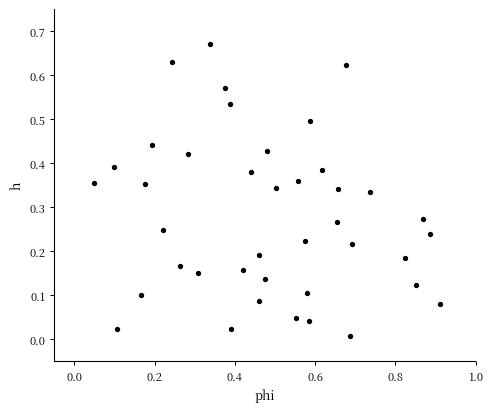

What is the range of X values (max minus min)?

0.9